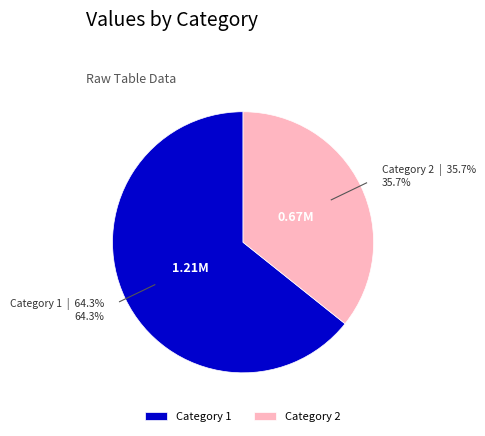

How many segments does this pie chart have?

2